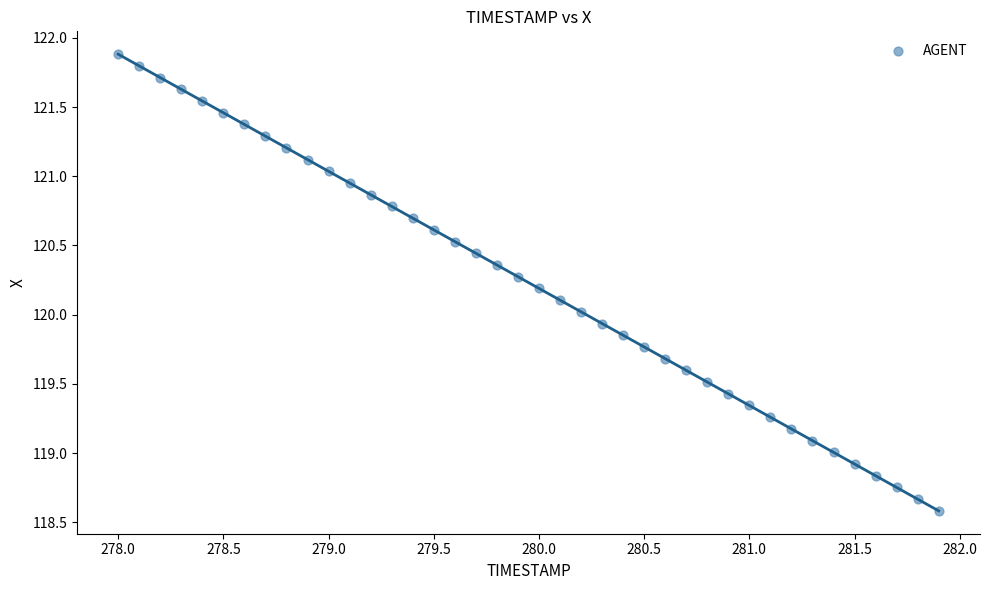

What is the range of Y values (max minus min)?

3.3